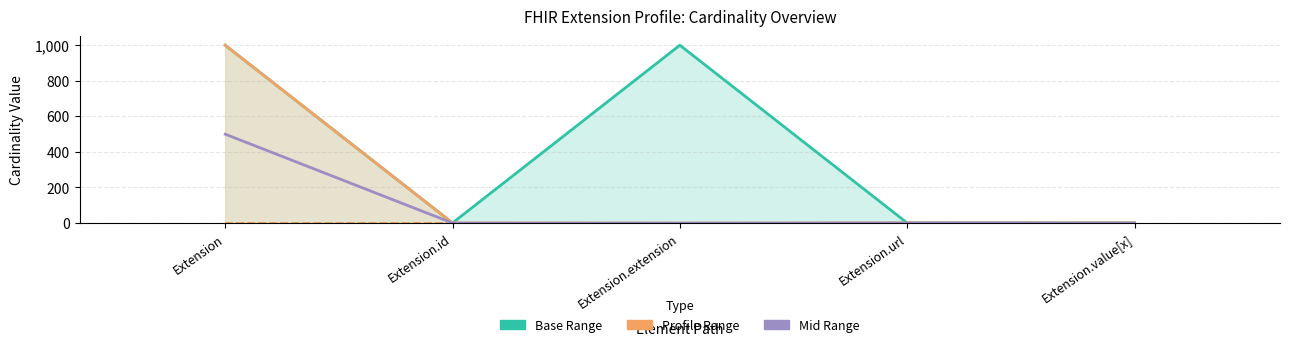

Between Extension.id and Extension, which is larger?

Extension